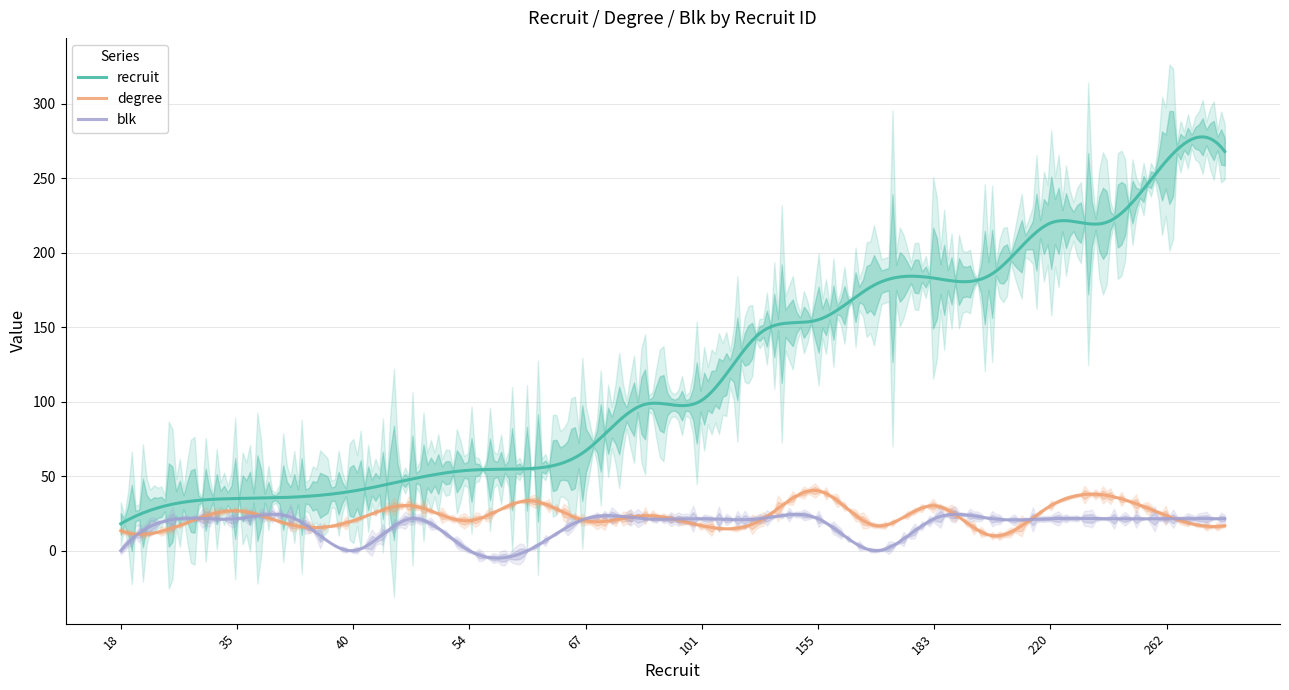

Does the chart have visible grid lines?

Yes